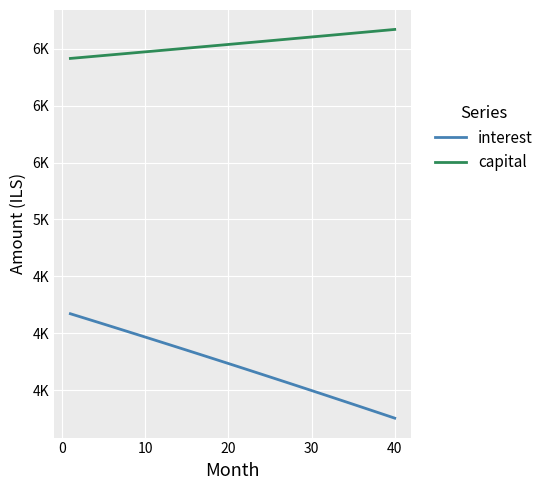

What are all the series names shown in the legend?

interest, capital